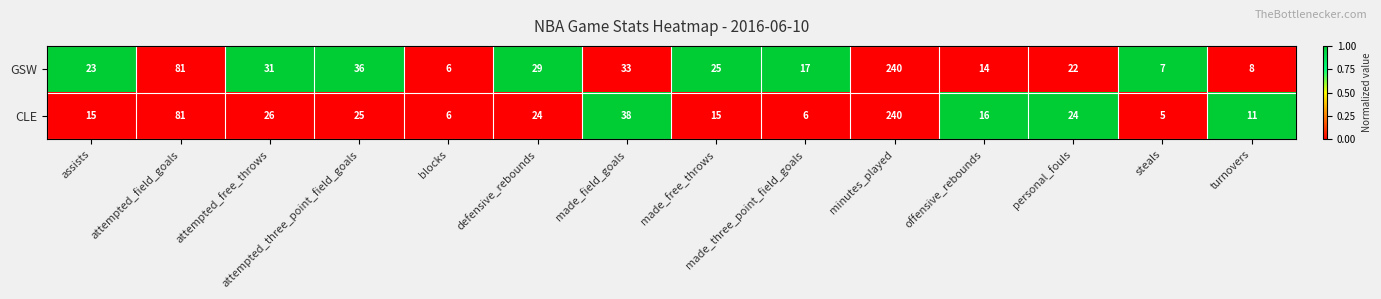

Rank the series at attempted_free_throws from highest to lowest value.

GSW, CLE